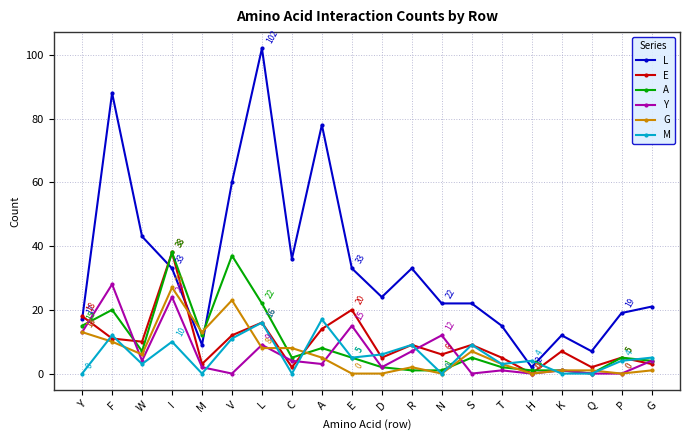

What is the greatest value displayed?

102